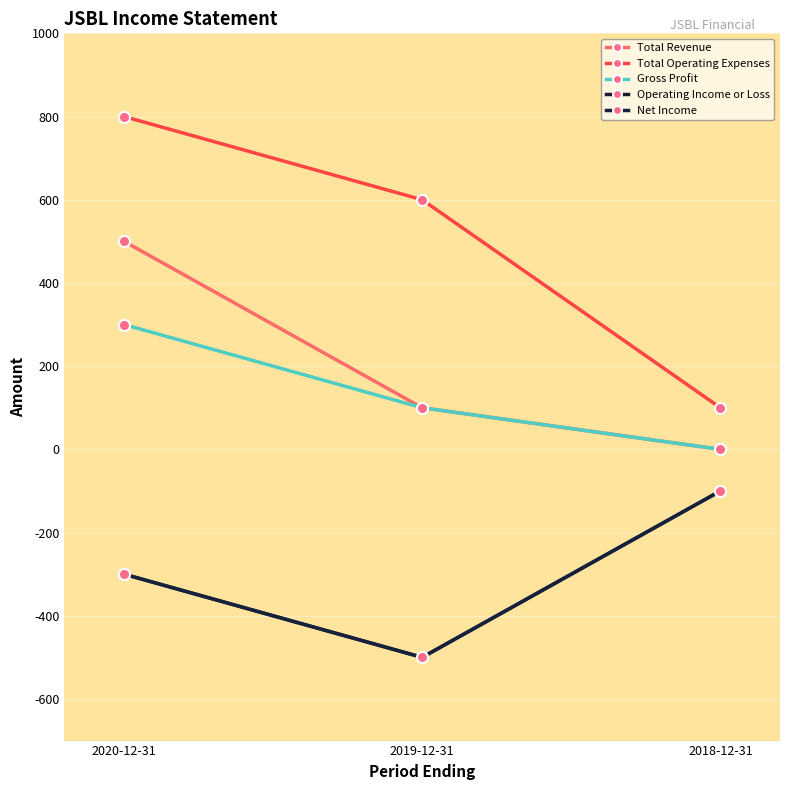

Is this an area chart (filled region under the line)?

No